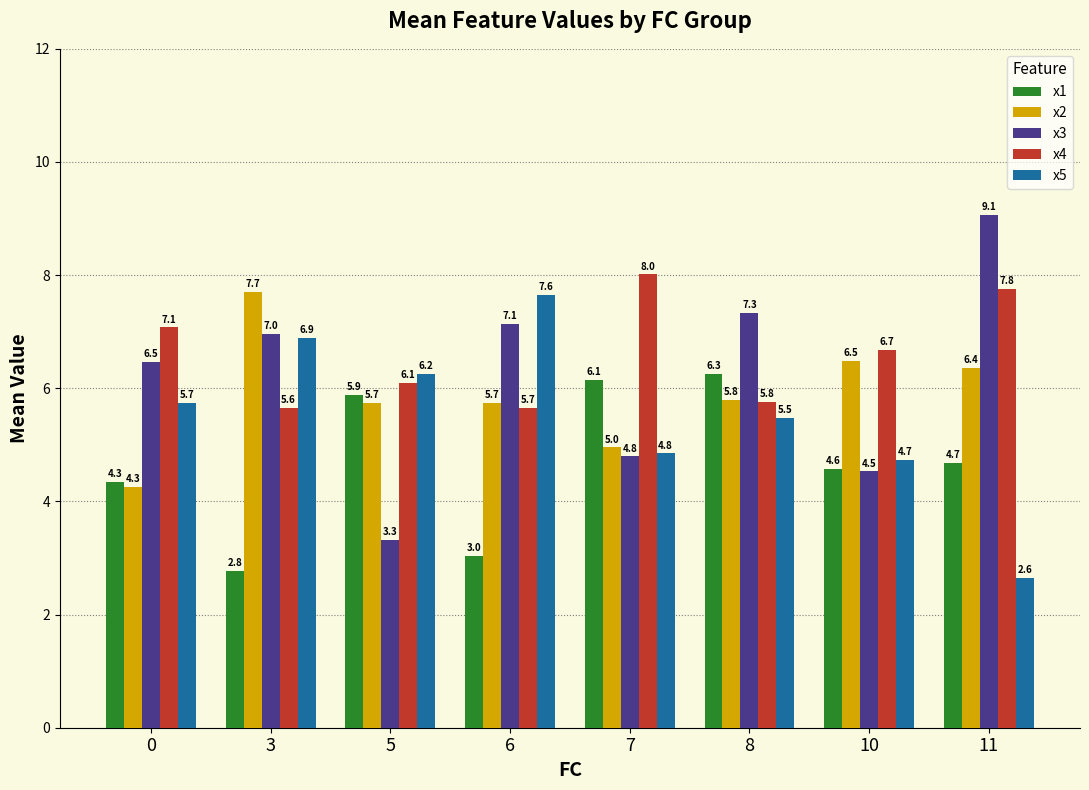

At which label does x2 first exceed 5?

3